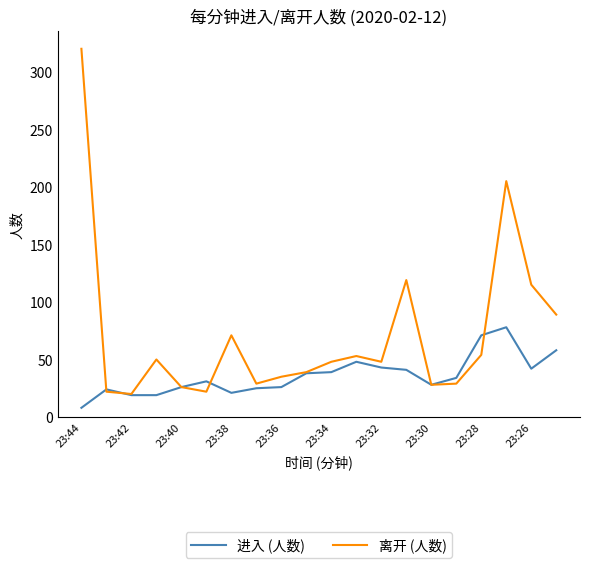

True or false: 进入 (人数) has more than 1 points higher than both neighbors.

True